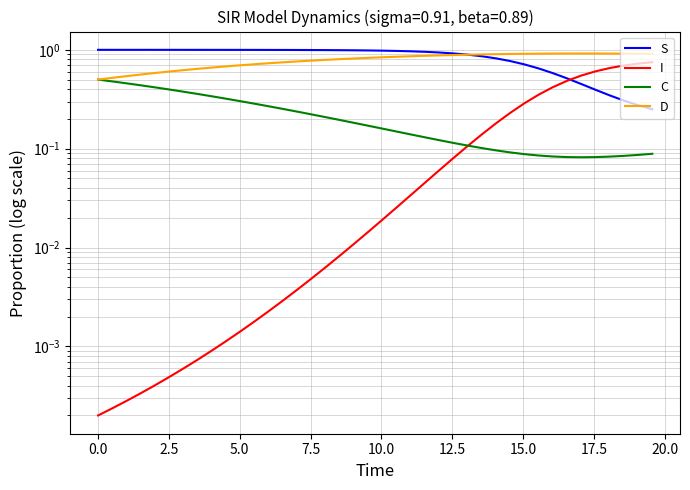

What are all the series names shown in the legend?

S, I, C, D